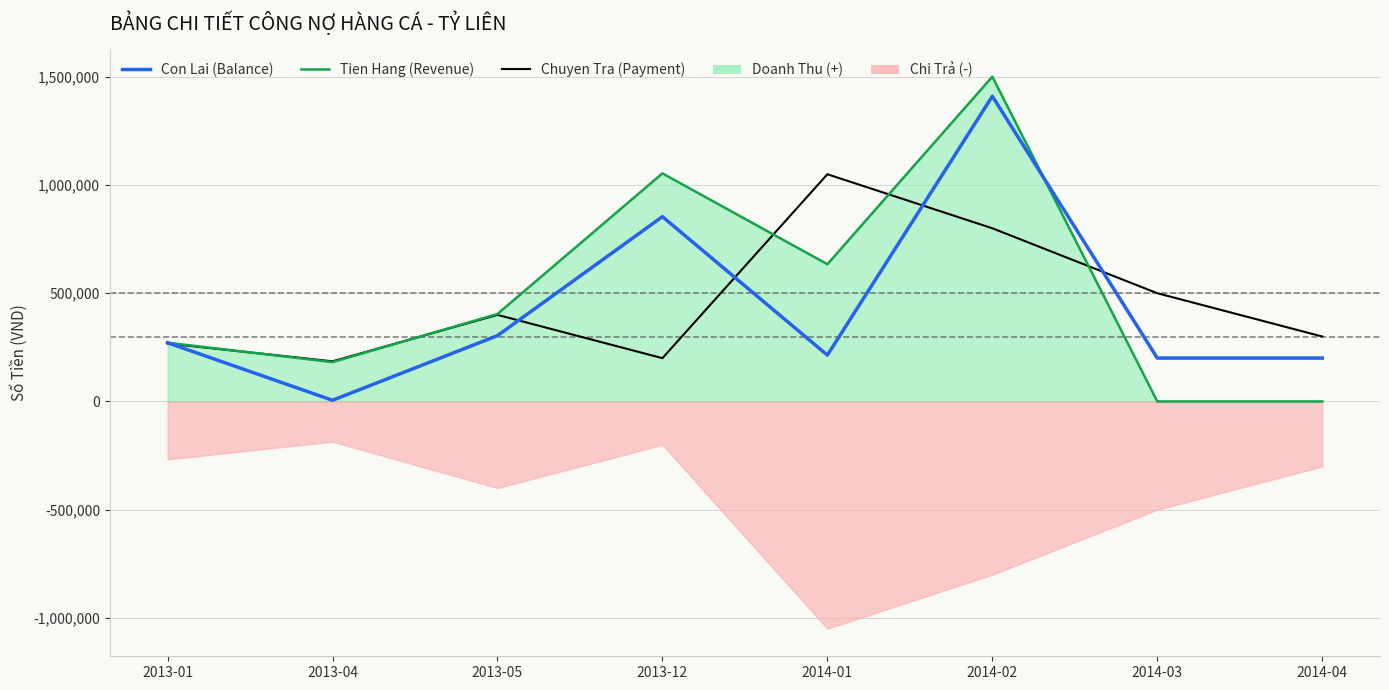

Is the value of Chuyen Tra (Payment) at 2014-01 greater than the value of Tien Hang (Revenue) at 2014-01?

Yes